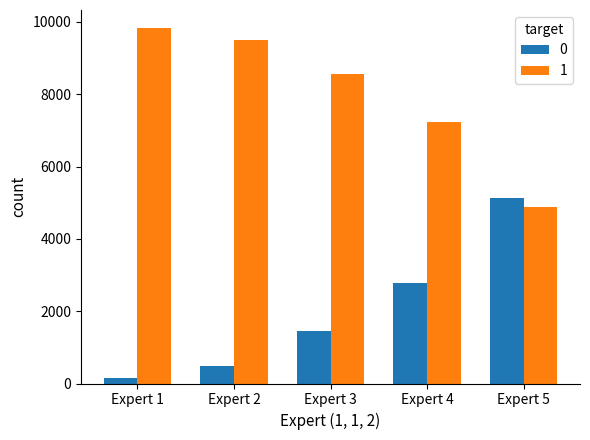

What is the average value of the 0 series?

2000